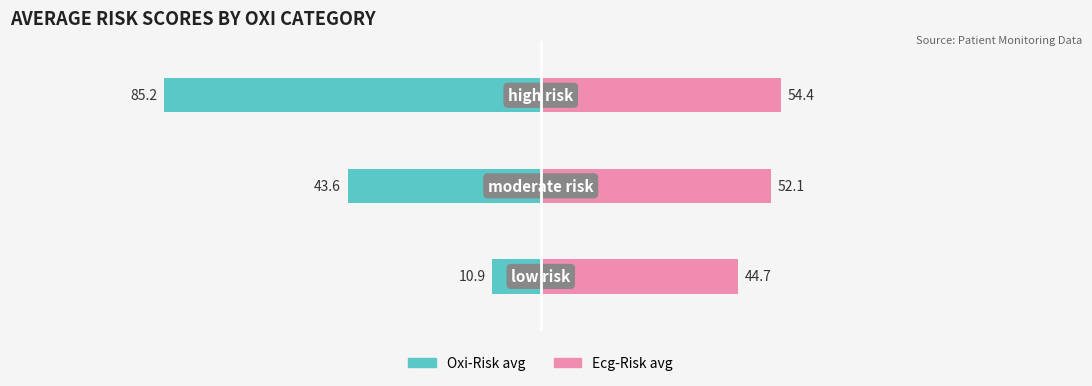

Are the bars grouped side by side (vs. stacked)?

Yes